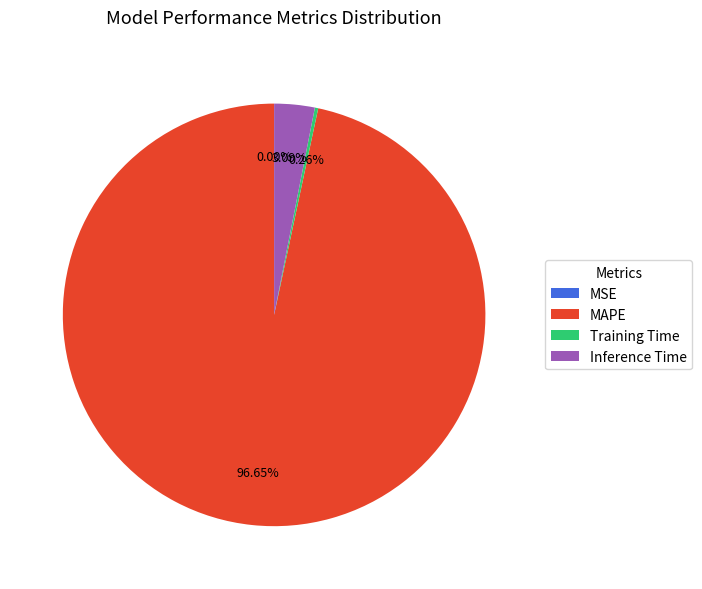

Does any single category account for the majority?

Yes